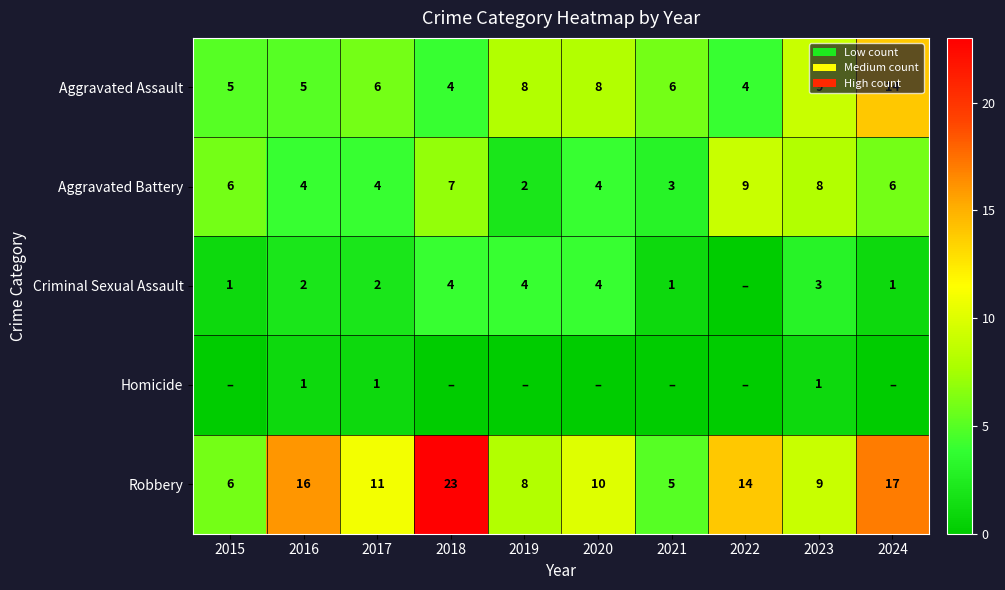

The value of Robbery at 2020 is 17. True or false?

False